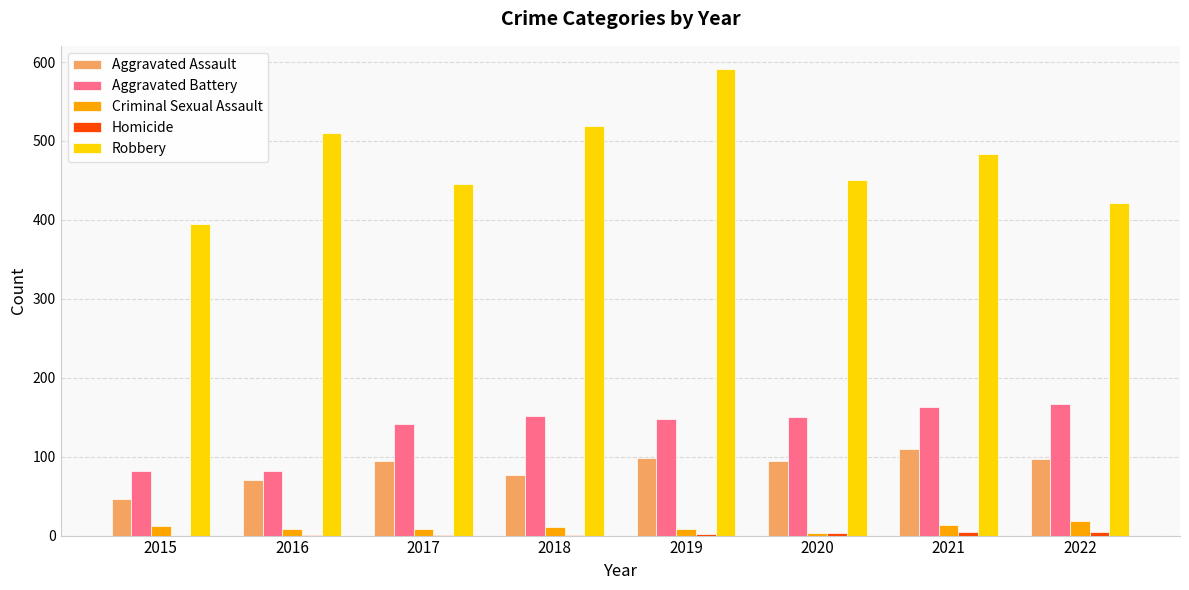

What is the maximum value shown in the chart?

591